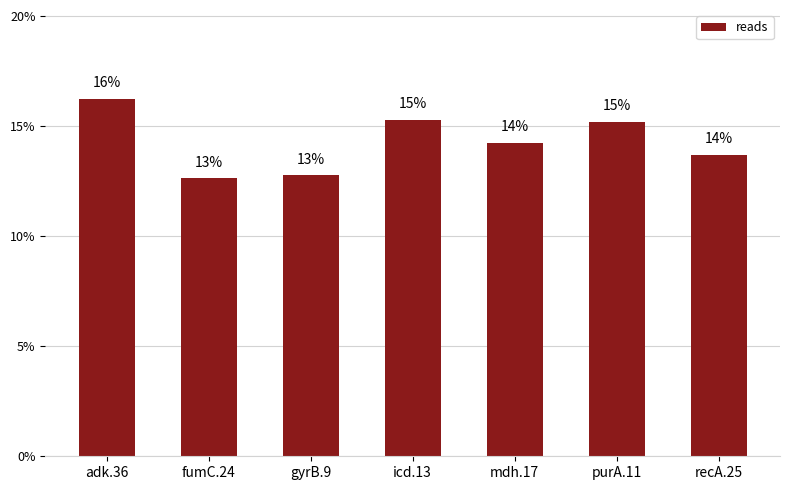

Are the bars horizontal?

No